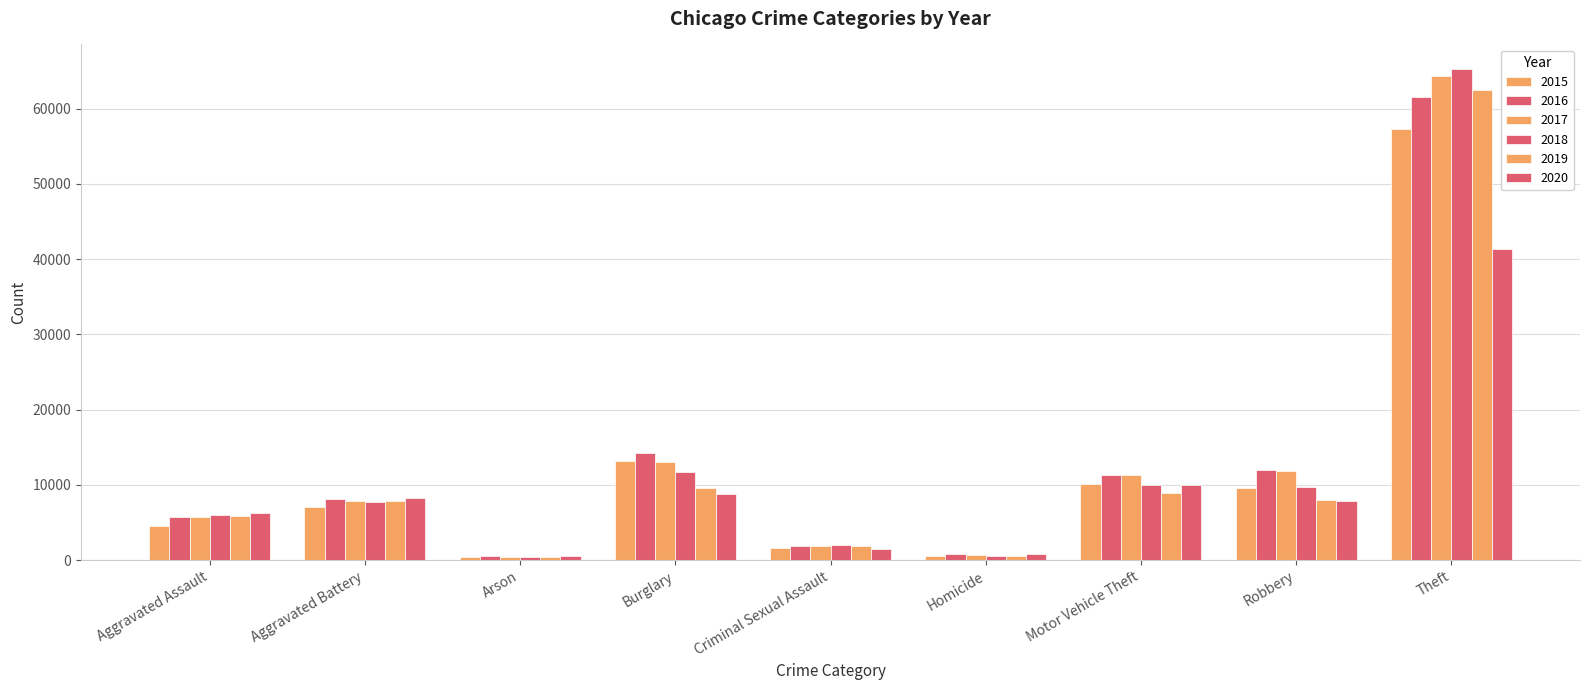

How many data points in 2015 are less than 7018?

4